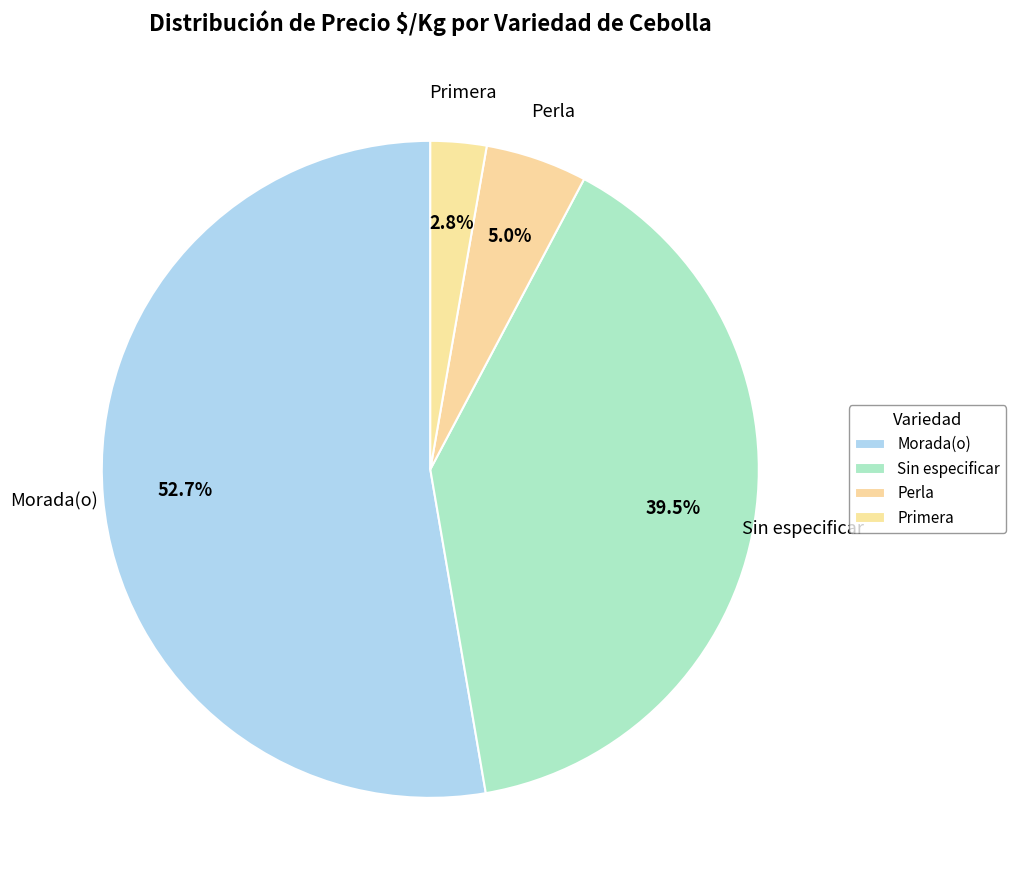

Count the number of slices in the pie.

4